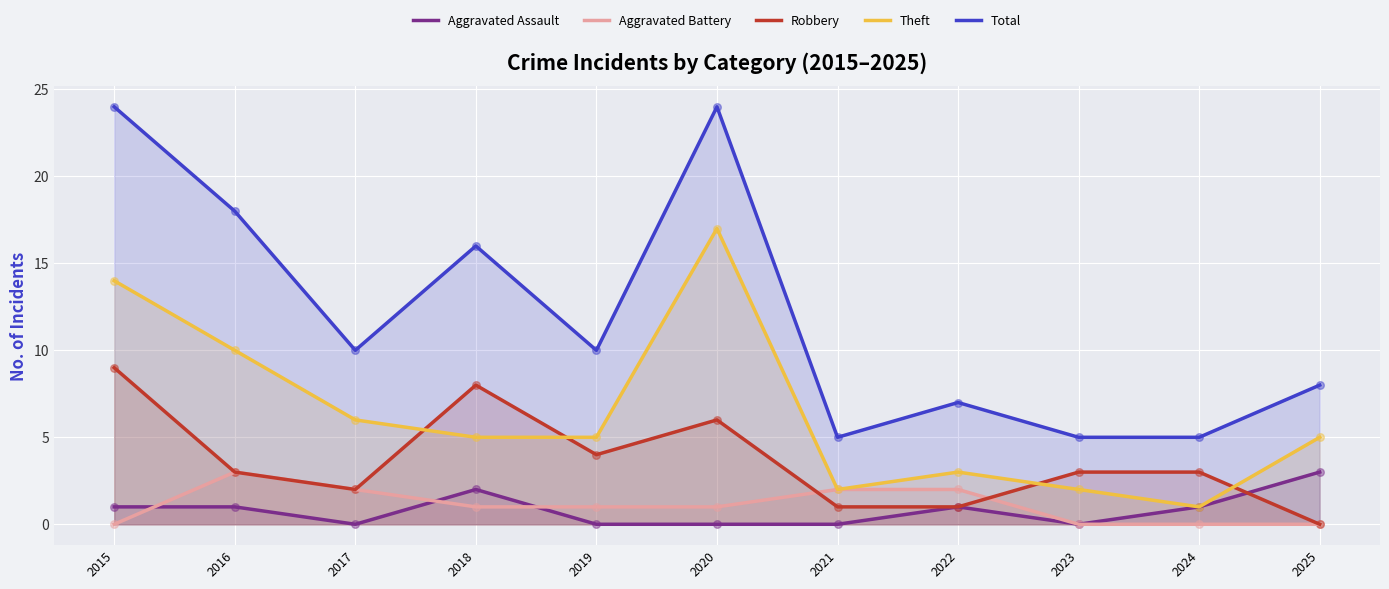

At which category is the sum across all series the highest?

2015